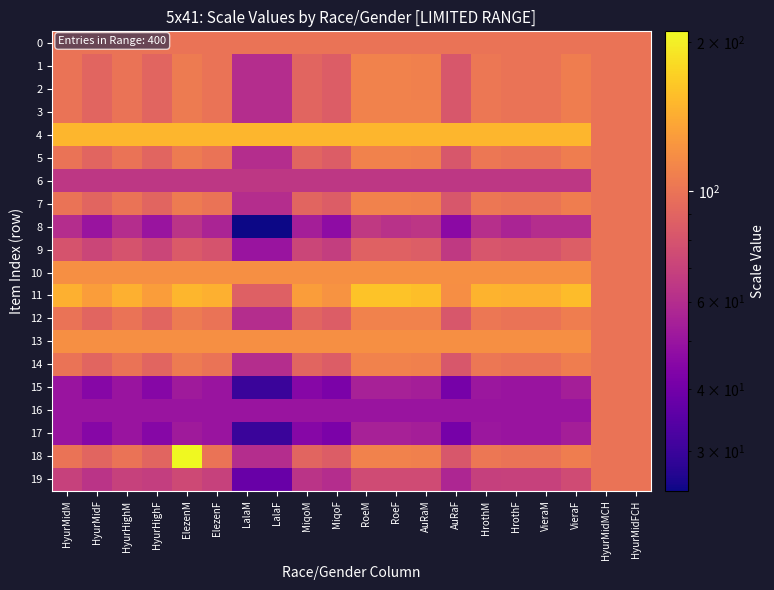

Reading left to right, extract all data points from this chart.

0: HyurMidM=100	HyurMidF=100	HyurHighM=100	HyurHighF=100	ElezenM=100	ElezenF=100	LalaM=100	LalaF=100	MiqoM=100	MiqoF=100	RoeM=100	RoeF=100	AuRaM=100	AuRaF=100	HrothM=100	HrothF=100	VieraM=100	VieraF=100	HyurMidMCH=100	HyurMidFCH=100
1: HyurMidM=100	HyurMidF=90	HyurHighM=100	HyurHighF=90	ElezenM=105	ElezenF=100	LalaM=60	LalaF=60	MiqoM=90	MiqoF=85	RoeM=110	RoeF=110	AuRaM=108	AuRaF=82	HrothM=102	HrothF=100	VieraM=100	VieraF=107	HyurMidMCH=100	HyurMidFCH=100
2: HyurMidM=100	HyurMidF=90	HyurHighM=100	HyurHighF=90	ElezenM=105	ElezenF=100	LalaM=60	LalaF=60	MiqoM=90	MiqoF=85	RoeM=110	RoeF=110	AuRaM=108	AuRaF=82	HrothM=102	HrothF=100	VieraM=100	VieraF=107	HyurMidMCH=100	HyurMidFCH=100
3: HyurMidM=100	HyurMidF=90	HyurHighM=100	HyurHighF=90	ElezenM=105	ElezenF=100	LalaM=60	LalaF=60	MiqoM=90	MiqoF=85	RoeM=110	RoeF=110	AuRaM=110	AuRaF=82	HrothM=102	HrothF=100	VieraM=100	VieraF=107	HyurMidMCH=100	HyurMidFCH=100
4: HyurMidM=150	HyurMidF=150	HyurHighM=150	HyurHighF=150	ElezenM=150	ElezenF=150	LalaM=150	LalaF=150	MiqoM=150	MiqoF=150	RoeM=150	RoeF=150	AuRaM=150	AuRaF=150	HrothM=150	HrothF=150	VieraM=150	VieraF=150	HyurMidMCH=100	HyurMidFCH=100
5: HyurMidM=100	HyurMidF=90	HyurHighM=100	HyurHighF=90	ElezenM=105	ElezenF=100	LalaM=60	LalaF=60	MiqoM=90	MiqoF=85	RoeM=110	RoeF=110	AuRaM=108	AuRaF=82	HrothM=102	HrothF=100	VieraM=100	VieraF=107	HyurMidMCH=100	HyurMidFCH=100
6: HyurMidM=65	HyurMidF=65	HyurHighM=65	HyurHighF=65	ElezenM=65	ElezenF=65	LalaM=65	LalaF=65	MiqoM=65	MiqoF=65	RoeM=65	RoeF=65	AuRaM=65	AuRaF=65	HrothM=65	HrothF=65	VieraM=65	VieraF=65	HyurMidMCH=100	HyurMidFCH=100
7: HyurMidM=100	HyurMidF=90	HyurHighM=100	HyurHighF=90	ElezenM=105	ElezenF=100	LalaM=60	LalaF=60	MiqoM=90	MiqoF=85	RoeM=110	RoeF=110	AuRaM=108	AuRaF=82	HrothM=102	HrothF=100	VieraM=100	VieraF=107	HyurMidMCH=100	HyurMidFCH=100
8: HyurMidM=60	HyurMidF=50	HyurHighM=60	HyurHighF=50	ElezenM=63	ElezenF=56	LalaM=25	LalaF=25	MiqoM=54	MiqoF=47	RoeM=66	RoeF=62	AuRaM=64	AuRaF=46	HrothM=61	HrothF=56	VieraM=60	VieraF=60	HyurMidMCH=100	HyurMidFCH=100
9: HyurMidM=80	HyurMidF=72	HyurHighM=80	HyurHighF=72	ElezenM=84	ElezenF=80	LalaM=50	LalaF=50	MiqoM=72	MiqoF=68	RoeM=88	RoeF=88	AuRaM=86	AuRaF=66	HrothM=81	HrothF=80	VieraM=80	VieraF=86	HyurMidMCH=100	HyurMidFCH=100
10: HyurMidM=120	HyurMidF=120	HyurHighM=120	HyurHighF=120	ElezenM=120	ElezenF=120	LalaM=120	LalaF=120	MiqoM=120	MiqoF=120	RoeM=120	RoeF=120	AuRaM=120	AuRaF=120	HrothM=120	HrothF=120	VieraM=120	VieraF=120	HyurMidMCH=100	HyurMidFCH=100
11: HyurMidM=145	HyurMidF=130	HyurHighM=145	HyurHighF=130	ElezenM=150	ElezenF=145	LalaM=87	LalaF=87	MiqoM=130	MiqoF=123	RoeM=160	RoeF=160	AuRaM=156	AuRaF=119	HrothM=148	HrothF=145	VieraM=145	VieraF=155	HyurMidMCH=100	HyurMidFCH=100
12: HyurMidM=100	HyurMidF=90	HyurHighM=100	HyurHighF=90	ElezenM=105	ElezenF=100	LalaM=60	LalaF=60	MiqoM=90	MiqoF=85	RoeM=110	RoeF=110	AuRaM=110	AuRaF=82	HrothM=102	HrothF=100	VieraM=100	VieraF=107	HyurMidMCH=100	HyurMidFCH=100
13: HyurMidM=120	HyurMidF=120	HyurHighM=120	HyurHighF=120	ElezenM=120	ElezenF=120	LalaM=120	LalaF=120	MiqoM=120	MiqoF=120	RoeM=120	RoeF=120	AuRaM=120	AuRaF=120	HrothM=120	HrothF=120	VieraM=120	VieraF=120	HyurMidMCH=100	HyurMidFCH=100
14: HyurMidM=100	HyurMidF=90	HyurHighM=100	HyurHighF=90	ElezenM=105	ElezenF=100	LalaM=60	LalaF=60	MiqoM=90	MiqoF=85	RoeM=110	RoeF=110	AuRaM=108	AuRaF=82	HrothM=102	HrothF=100	VieraM=100	VieraF=107	HyurMidMCH=100	HyurMidFCH=100
15: HyurMidM=50	HyurMidF=45	HyurHighM=50	HyurHighF=45	ElezenM=52	ElezenF=50	LalaM=30	LalaF=30	MiqoM=45	MiqoF=42	RoeM=55	RoeF=55	AuRaM=54	AuRaF=41	HrothM=51	HrothF=50	VieraM=50	VieraF=54	HyurMidMCH=100	HyurMidFCH=100
16: HyurMidM=50	HyurMidF=50	HyurHighM=50	HyurHighF=50	ElezenM=50	ElezenF=50	LalaM=50	LalaF=50	MiqoM=50	MiqoF=50	RoeM=50	RoeF=50	AuRaM=50	AuRaF=50	HrothM=50	HrothF=50	VieraM=50	VieraF=50	HyurMidMCH=100	HyurMidFCH=100
17: HyurMidM=50	HyurMidF=45	HyurHighM=50	HyurHighF=45	ElezenM=52	ElezenF=50	LalaM=30	LalaF=30	MiqoM=45	MiqoF=42	RoeM=55	RoeF=55	AuRaM=54	AuRaF=41	HrothM=51	HrothF=50	VieraM=50	VieraF=54	HyurMidMCH=100	HyurMidFCH=100
18: HyurMidM=100	HyurMidF=90	HyurHighM=100	HyurHighF=90	ElezenM=210	ElezenF=100	LalaM=60	LalaF=60	MiqoM=90	MiqoF=85	RoeM=110	RoeF=110	AuRaM=108	AuRaF=82	HrothM=102	HrothF=100	VieraM=100	VieraF=107	HyurMidMCH=100	HyurMidFCH=100
19: HyurMidM=70	HyurMidF=63	HyurHighM=70	HyurHighF=68	ElezenM=74	ElezenF=70	LalaM=38	LalaF=38	MiqoM=63	MiqoF=60	RoeM=75	RoeF=75	AuRaM=75	AuRaF=57	HrothM=69	HrothF=70	VieraM=70	VieraF=75	HyurMidMCH=100	HyurMidFCH=100